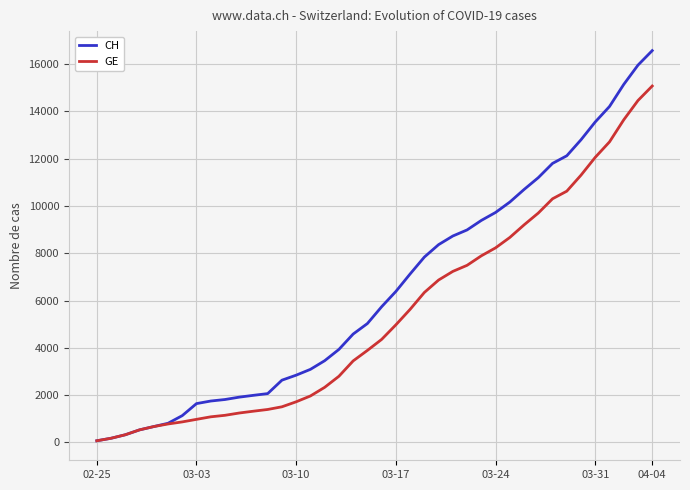

What is the maximum value for CH?

16574